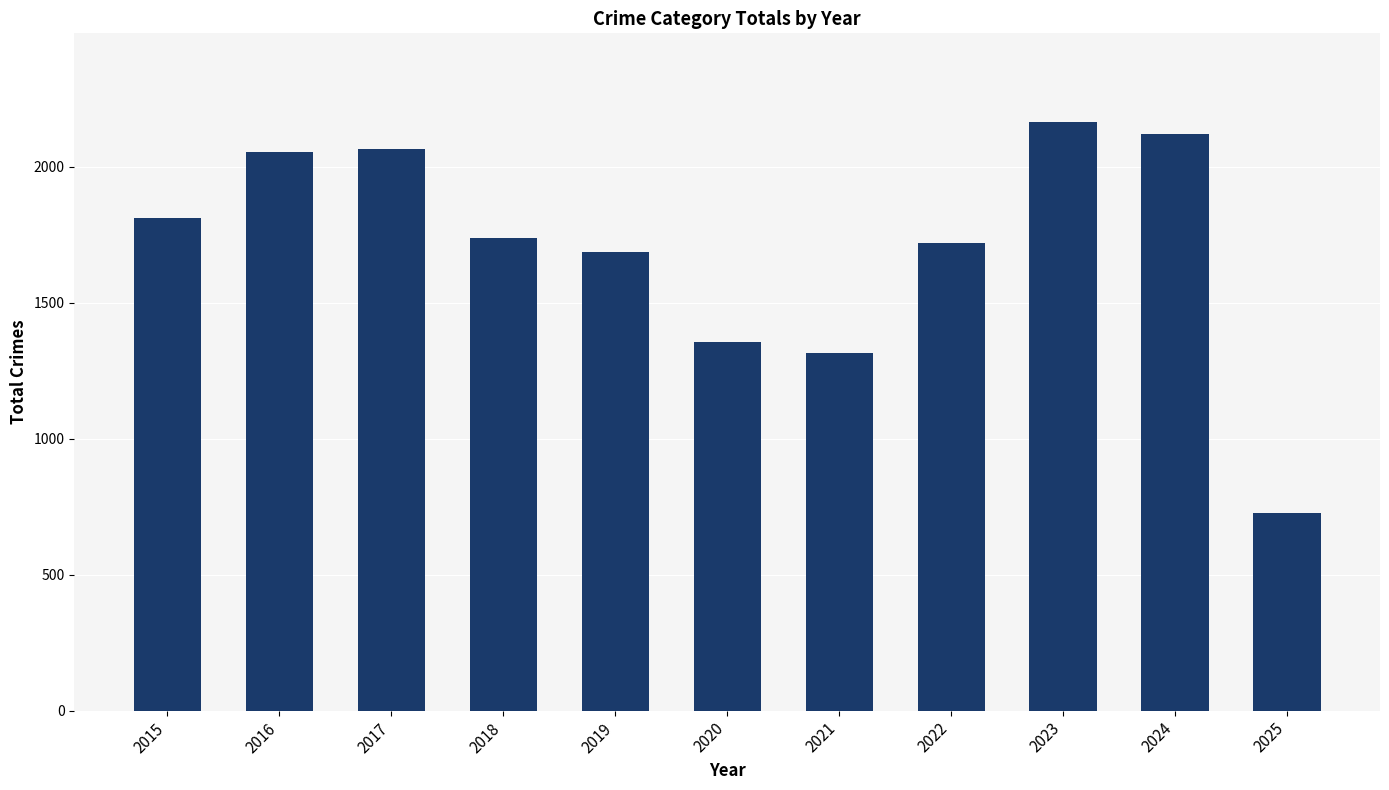

Between 2023 and 2024, which is larger?

2023